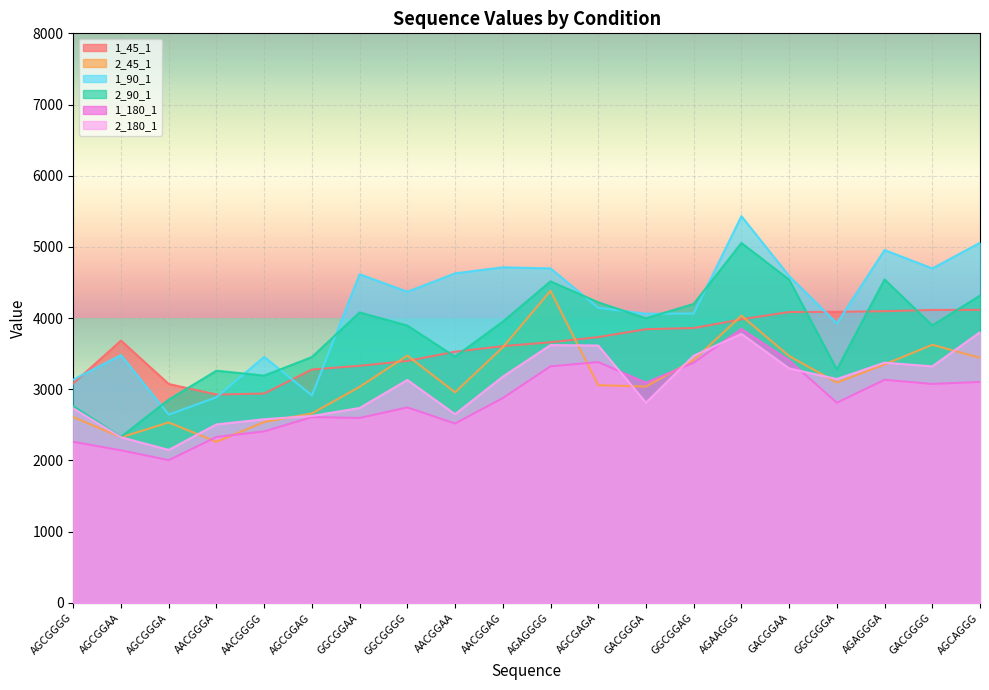

What is the total value across all series at AACGGGA?

16173